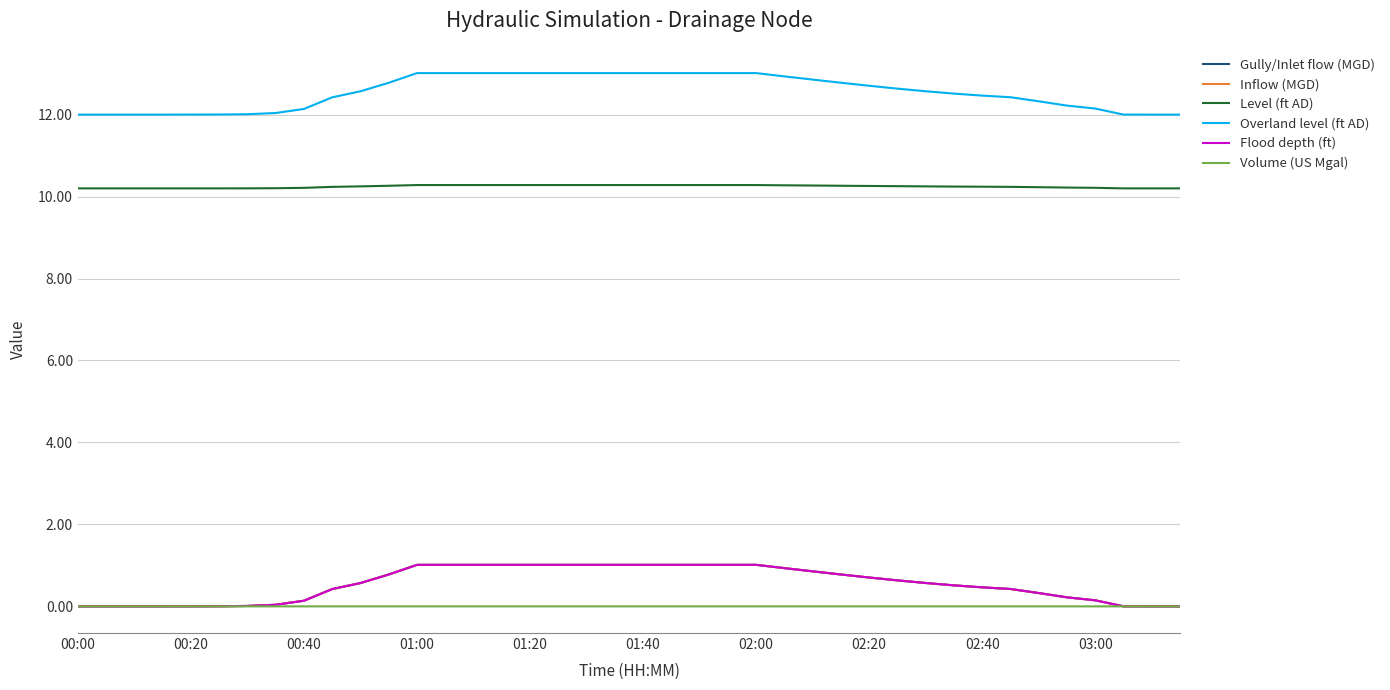

Does the chart display data point markers on the line(s)?

No